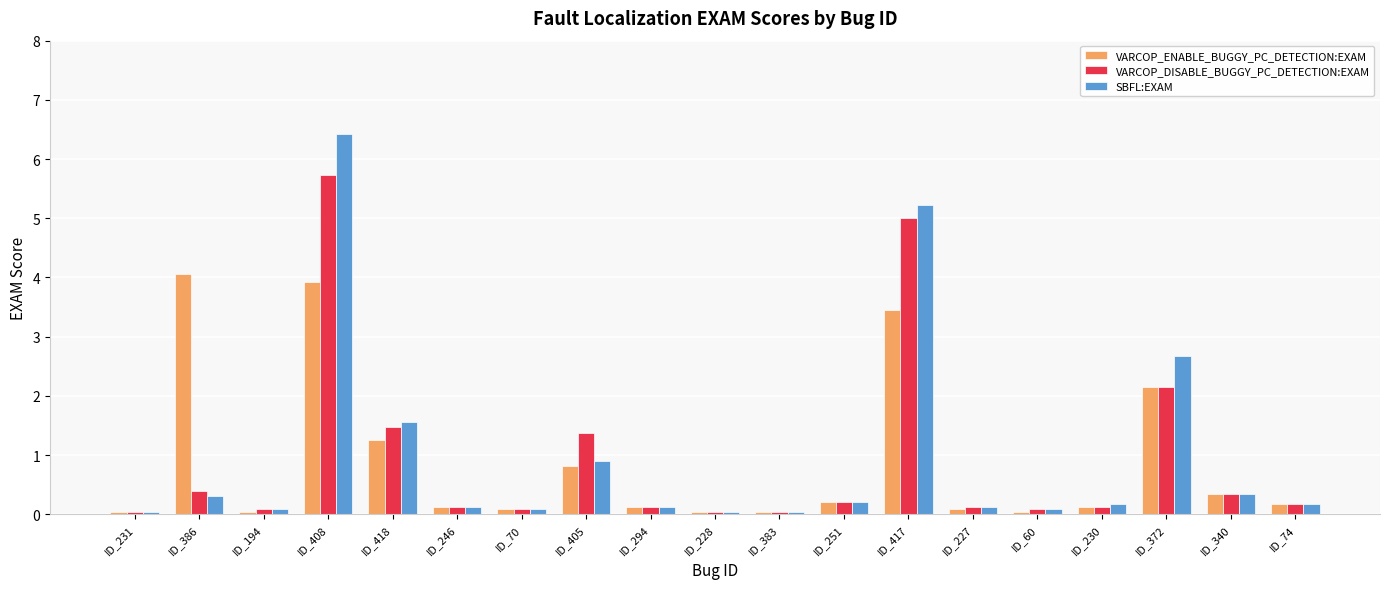

How many categories are shown in the chart?

19